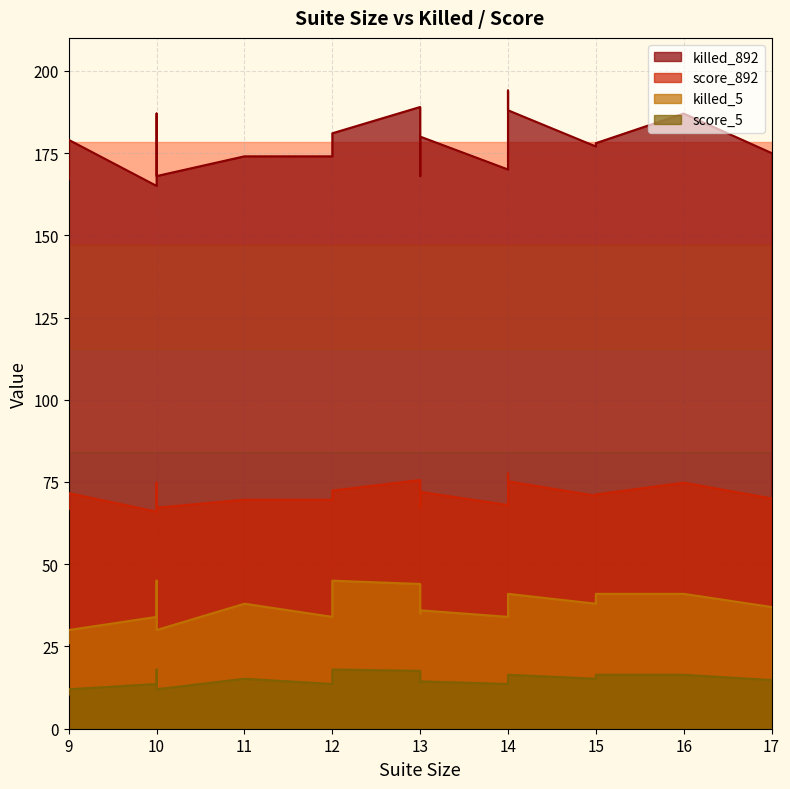

What are all the series names shown in the legend?

killed_892, score_892, killed_5, score_5